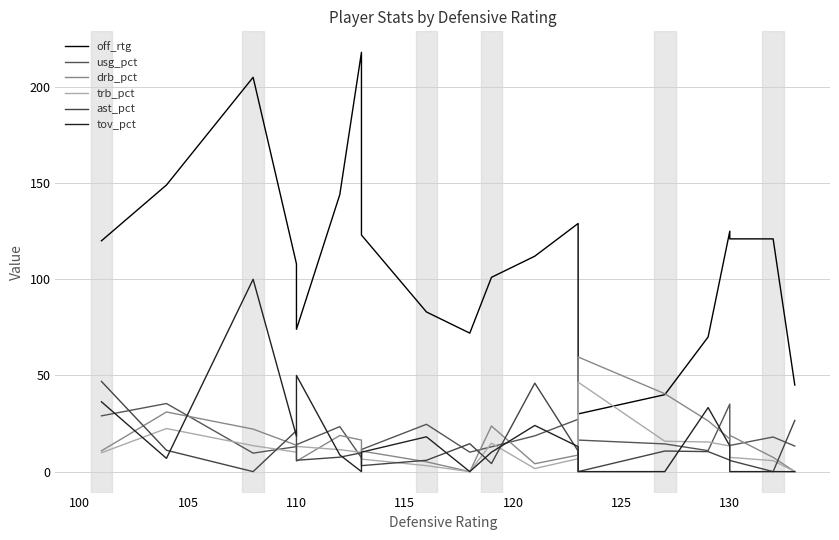

Rank the series by their maximum value, from lowest to highest.

usg_pct, trb_pct, ast_pct, drb_pct, tov_pct, off_rtg